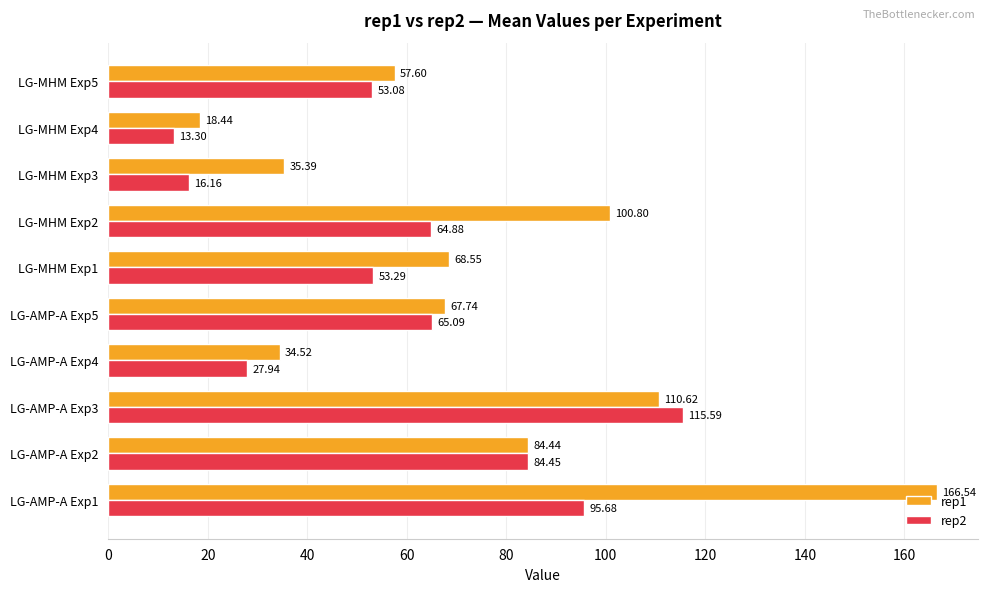

Rank the series by their maximum value, from highest to lowest.

rep1, rep2